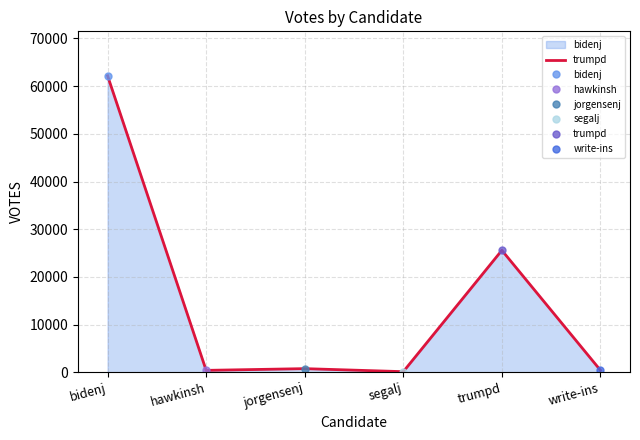

At which label is the value closest to 31153?

trumpd